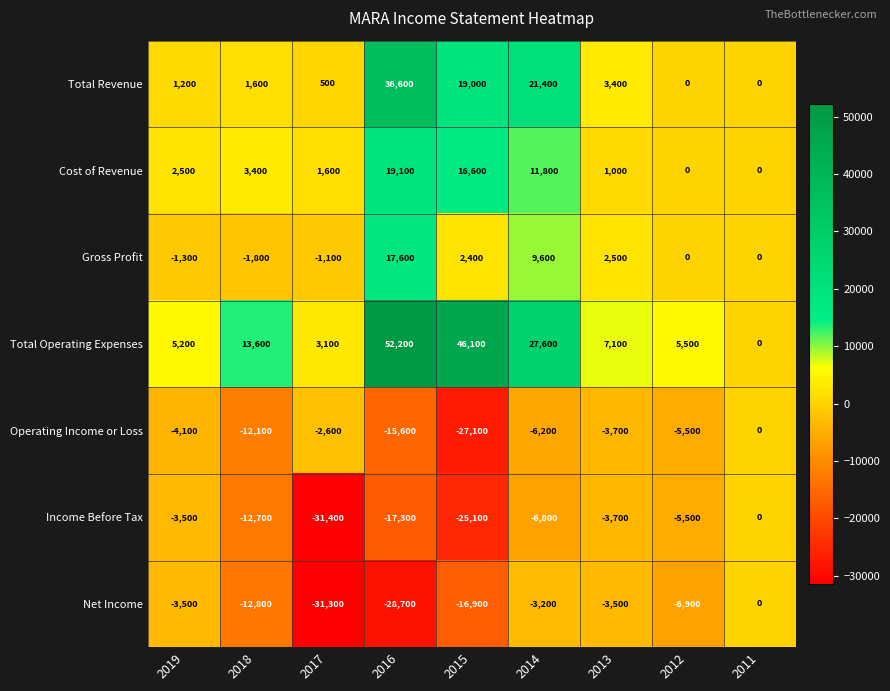

Where is Operating Income or Loss nearest to the value -13550?

2018